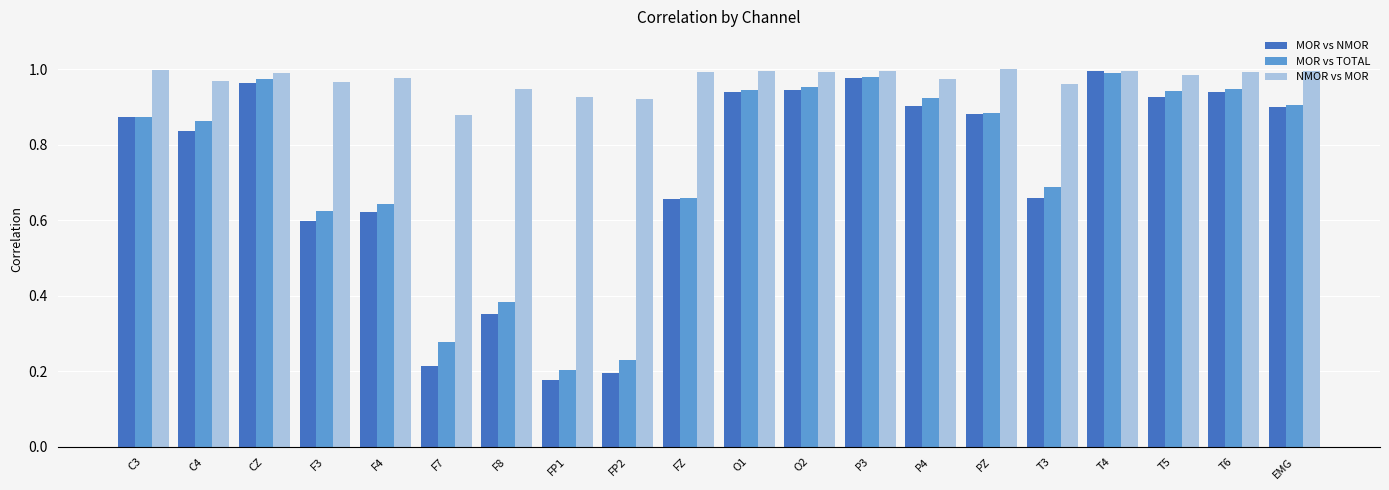

What is the sum of the NMOR vs MOR values at FZ and F8?

1.9